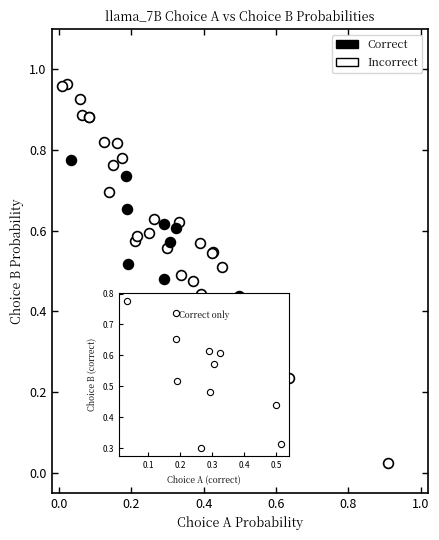

What are all the series names shown in the legend?

Correct, Incorrect